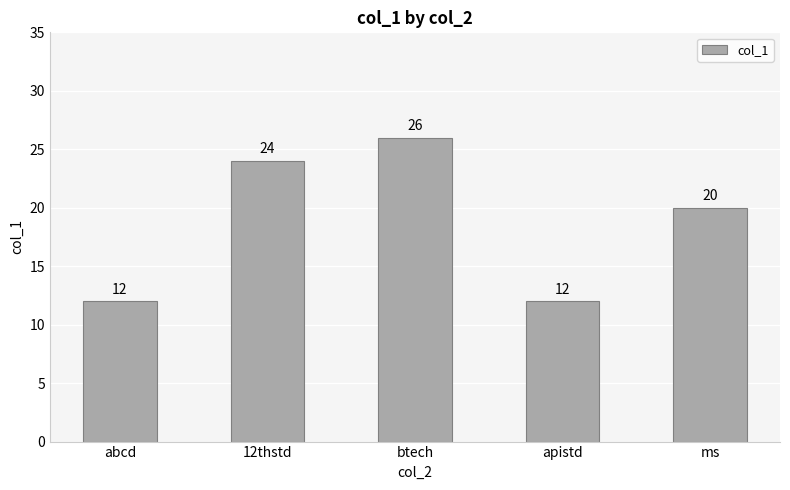

The value at btech is 8. True or false?

False